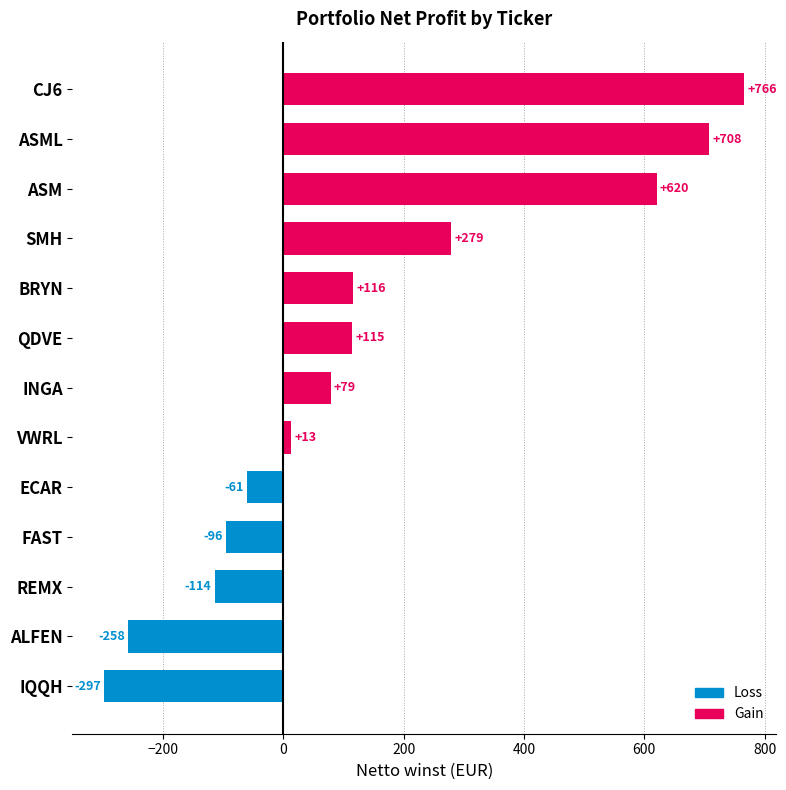

How many values are below 78?

6